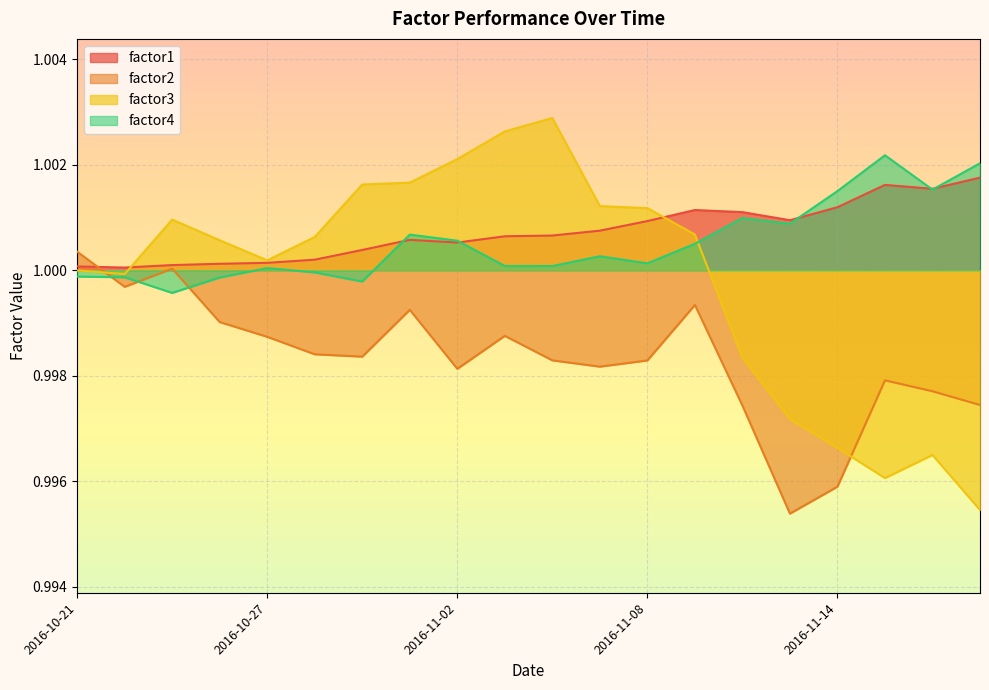

Count the number of categories in the chart.

20